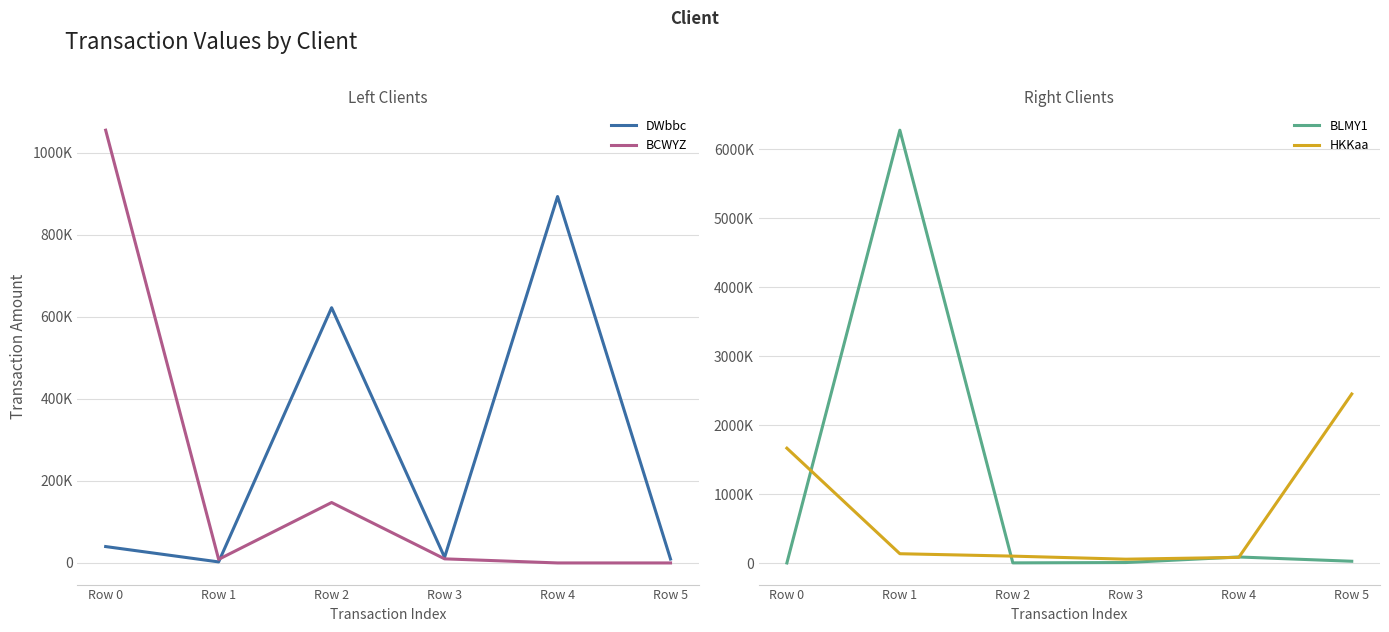

Count the number of data series in this chart.

4